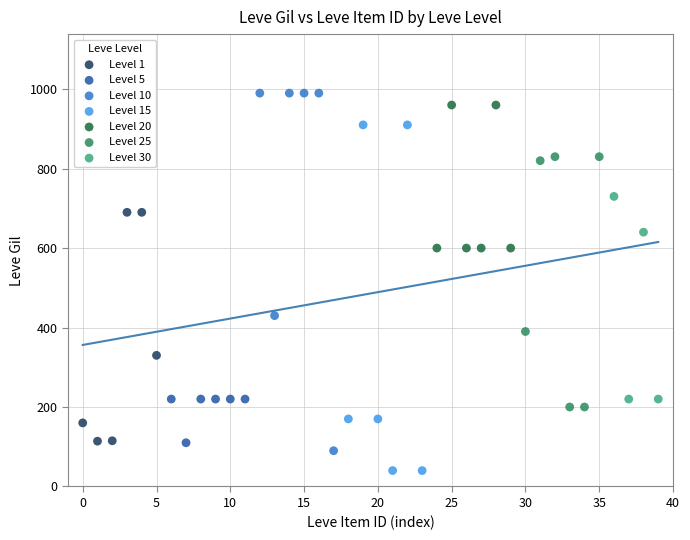

Which series contains the highest Y value?

Level 10